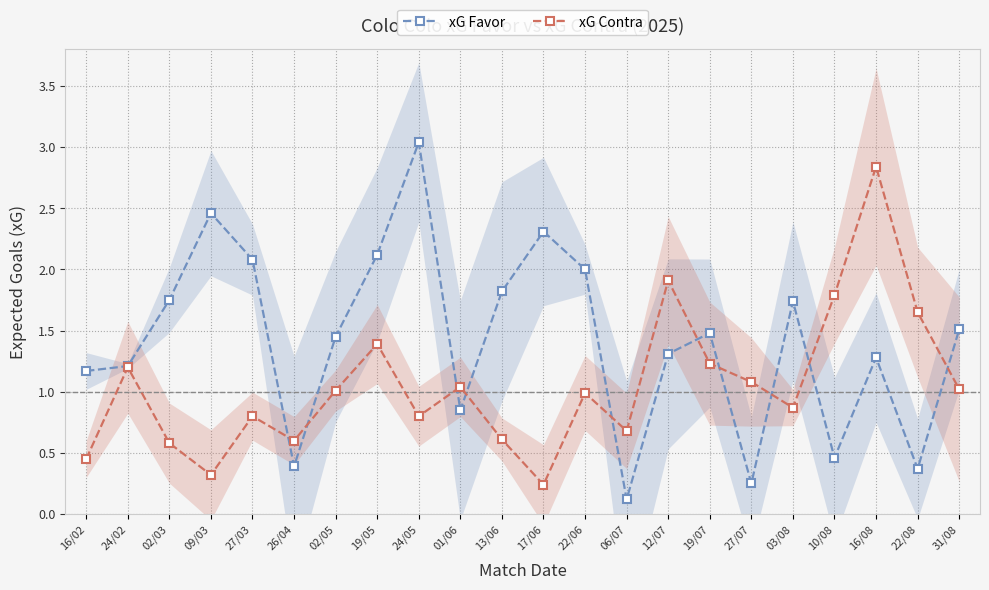

Where do xG Contra and xG Favor first cross each other?

27/03 and 26/04